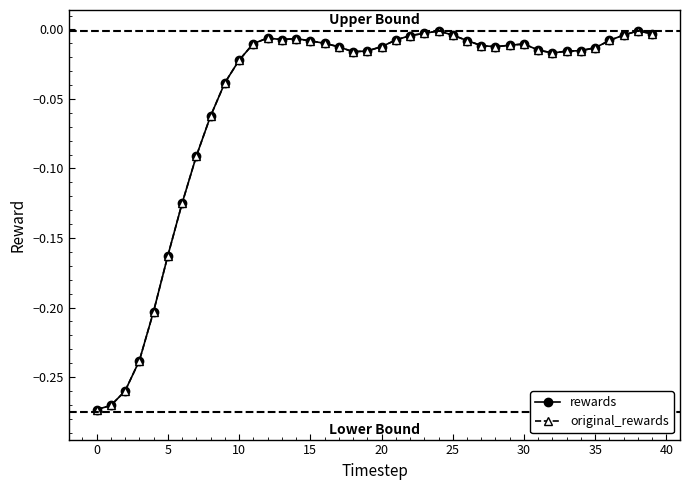

True or false: original_rewards and rewards intersect in this chart.

False